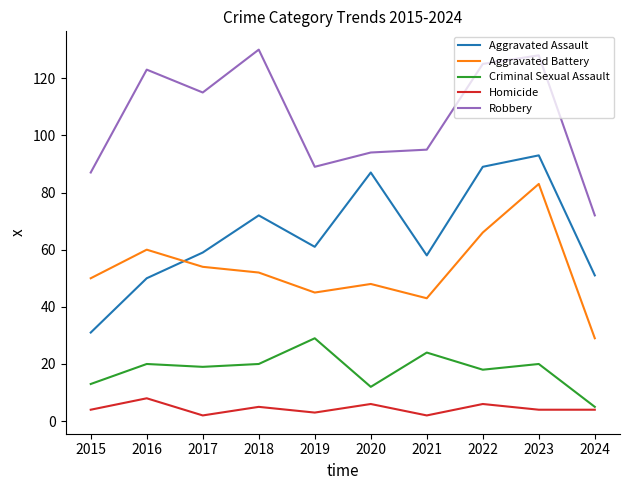

Which series has the largest total across all categories?

Robbery